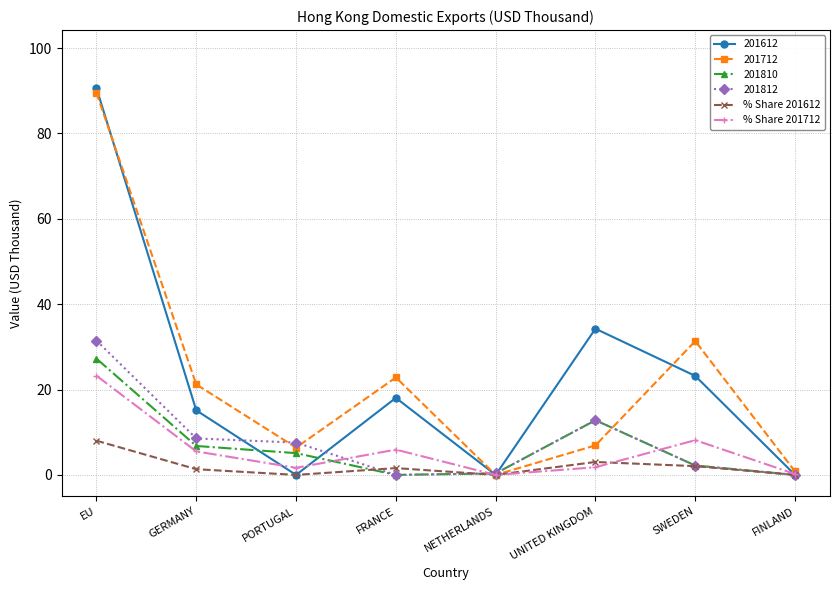

How many lines are shown in the chart?

6